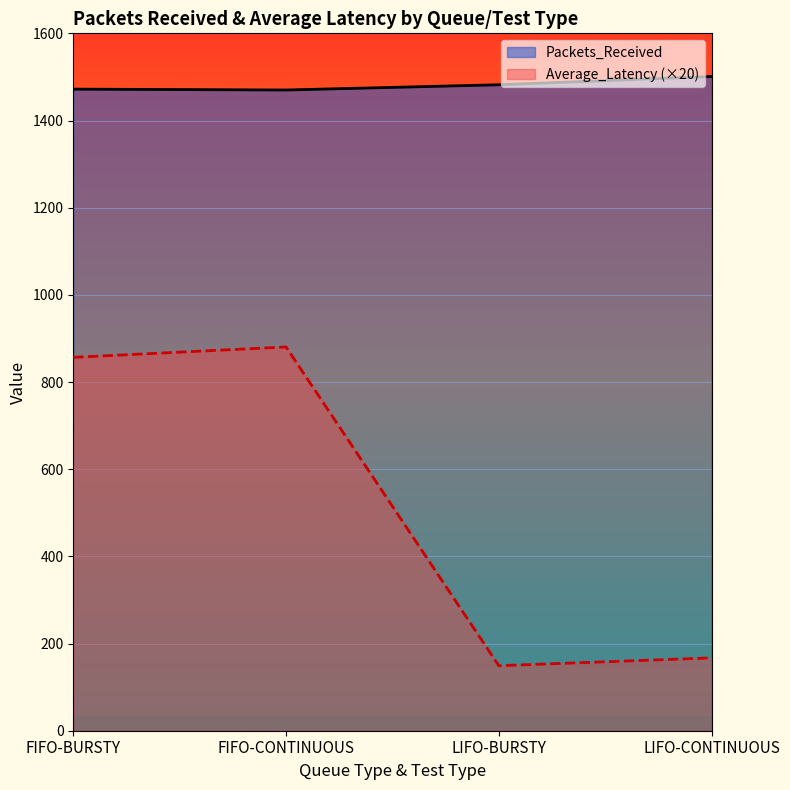

True or false: Packets_Received and Average_Latency intersect in this chart.

False